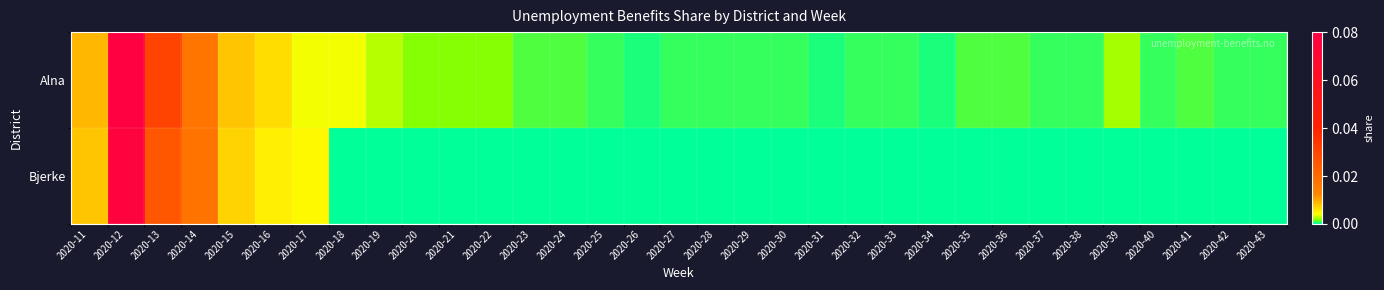

How many categories are shown in the chart?

33